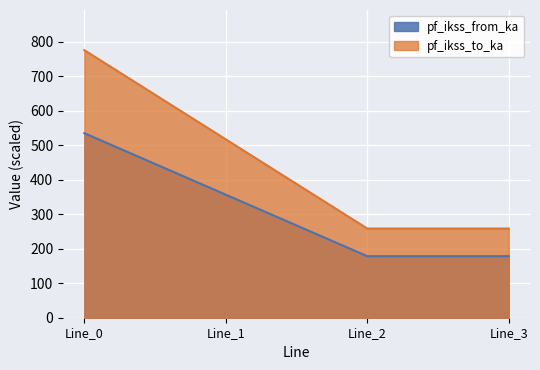

True or false: pf_ikss_from_ka and pf_ikss_to_ka intersect in this chart.

False